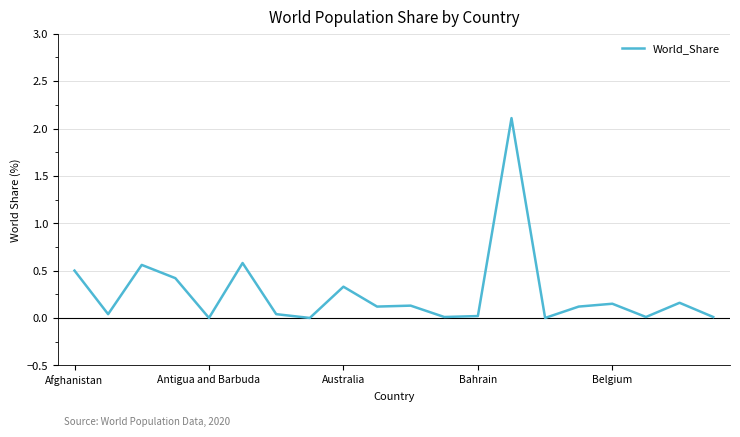

True or false: there are more than 0 points higher than both neighbors.

True